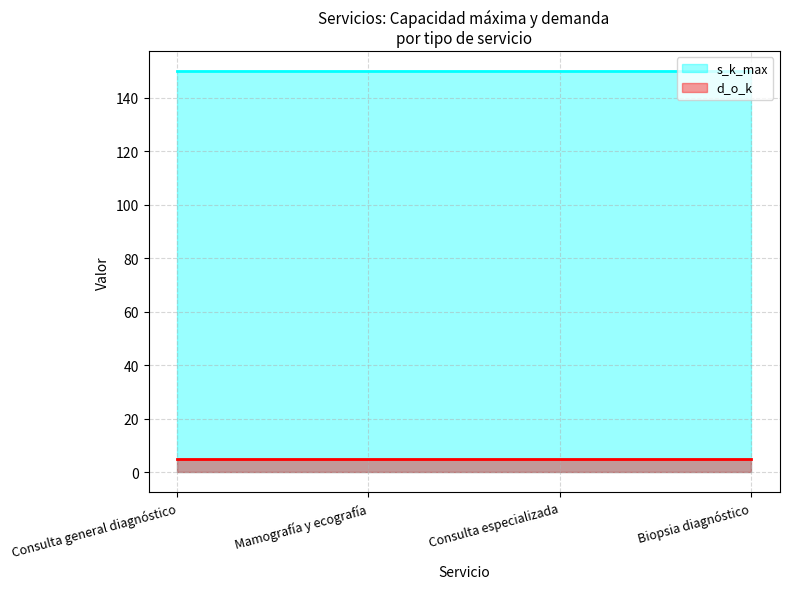

How many series are shown in this chart?

2